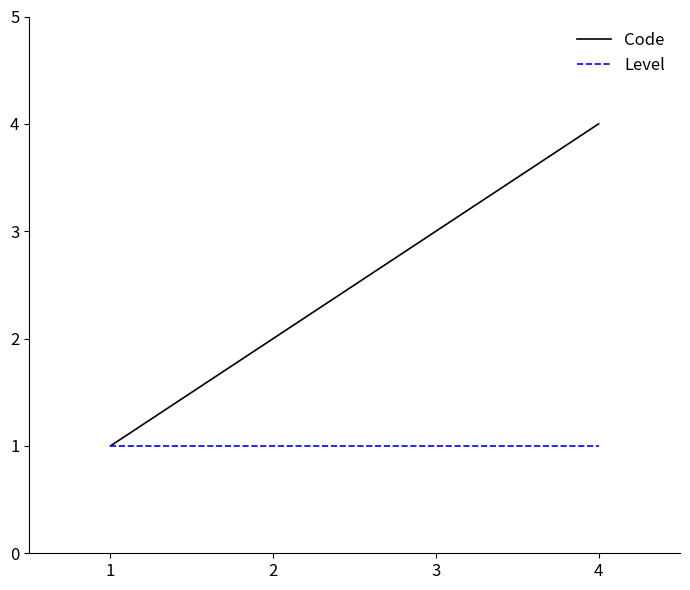

Which label corresponds to the largest value in the chart?

4